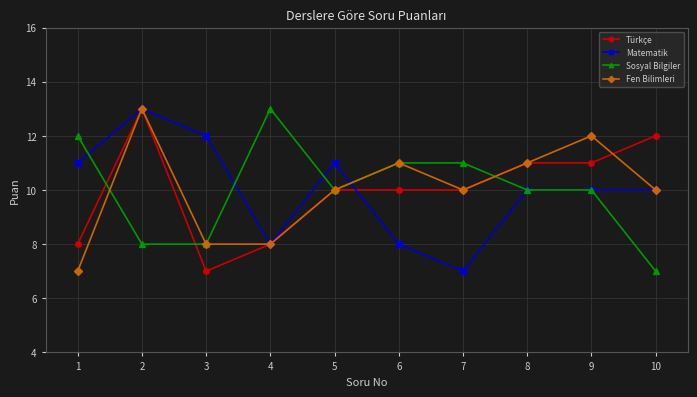

Where does the Matematik series first go above 10?

1